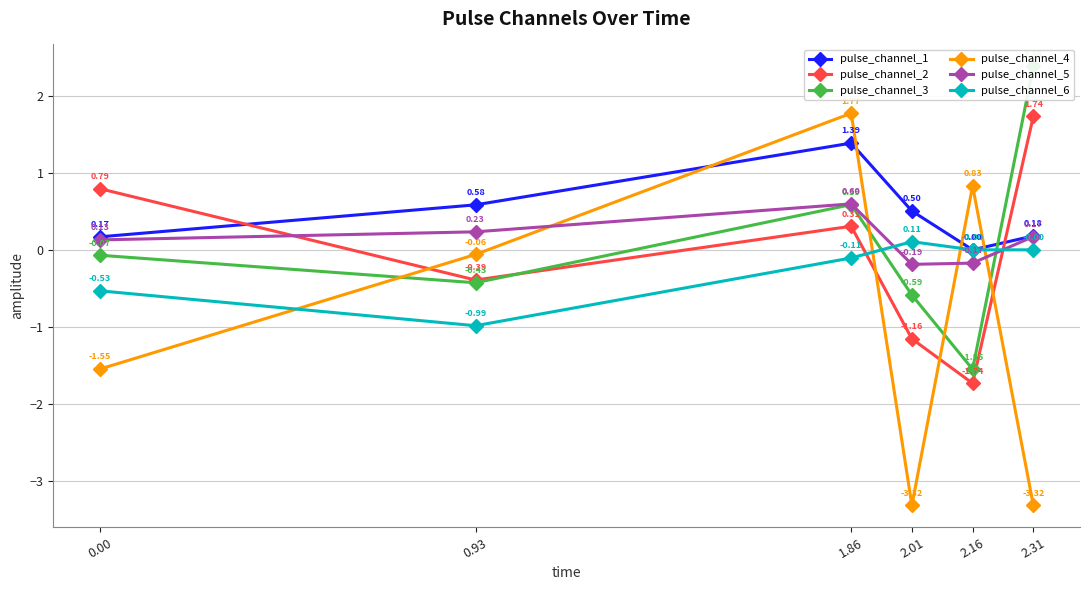

At which label does pulse_channel_6 reach its peak?

2.01